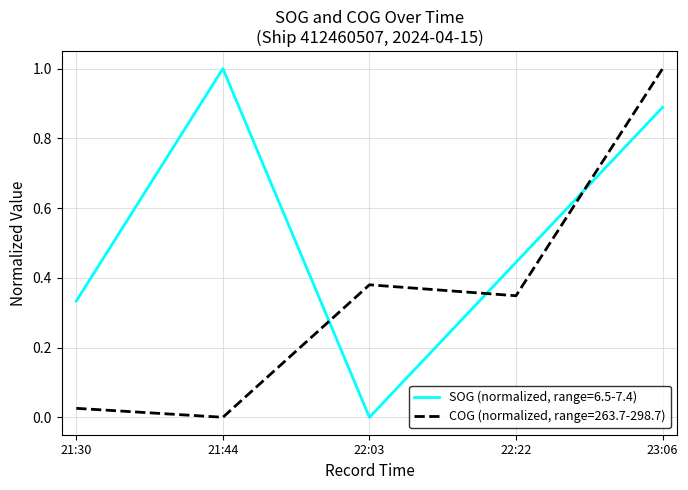

What is the maximum value for SOG (normalized, range=6.5-7.4)?

1.0